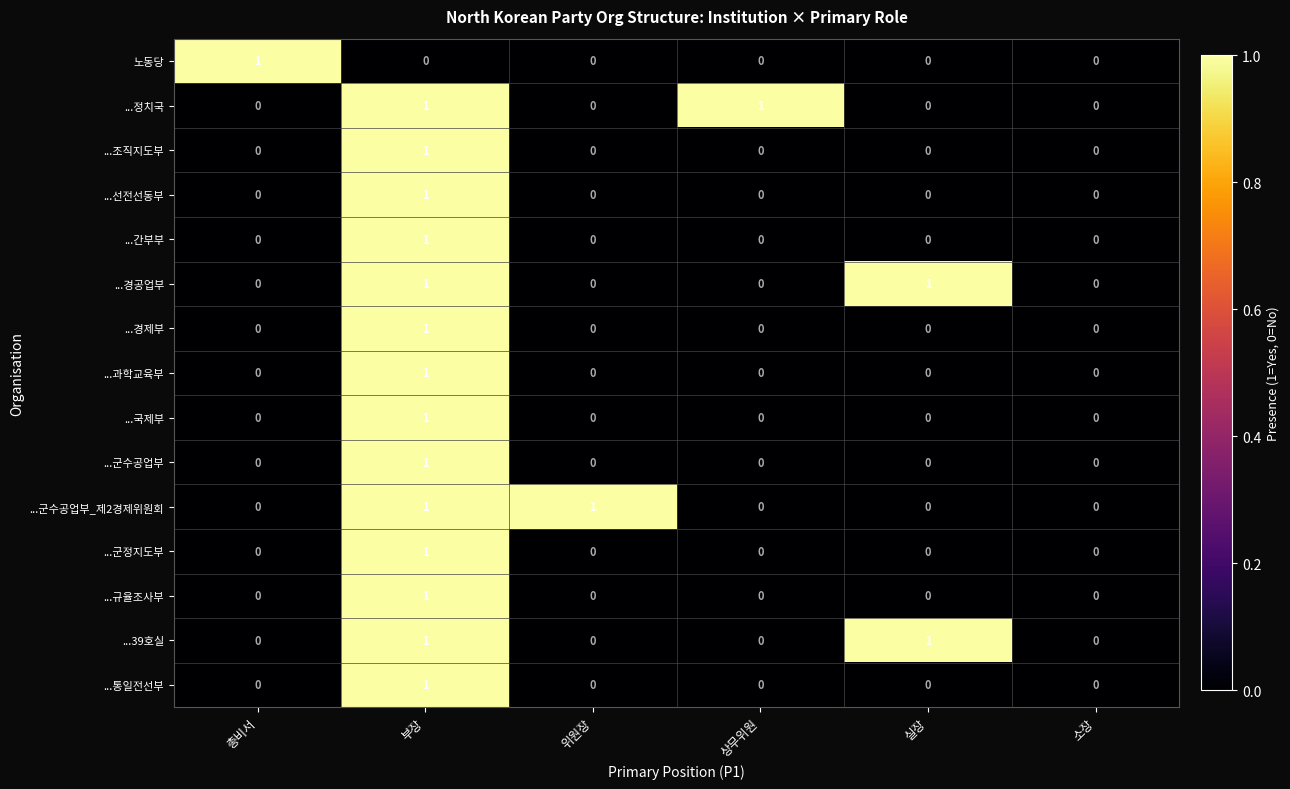

Which category has the highest value in the ...과학교육부 series?

부장